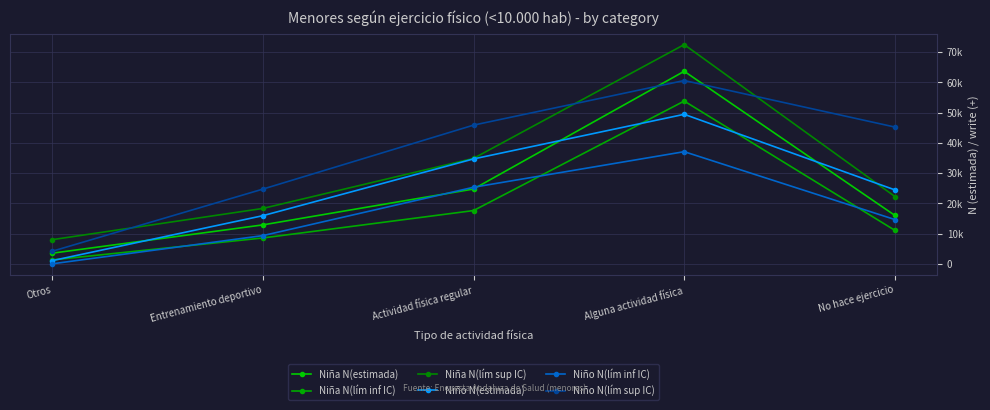

What is the value of the Niña N(lím sup IC) point at the 3rd from the left?

34849